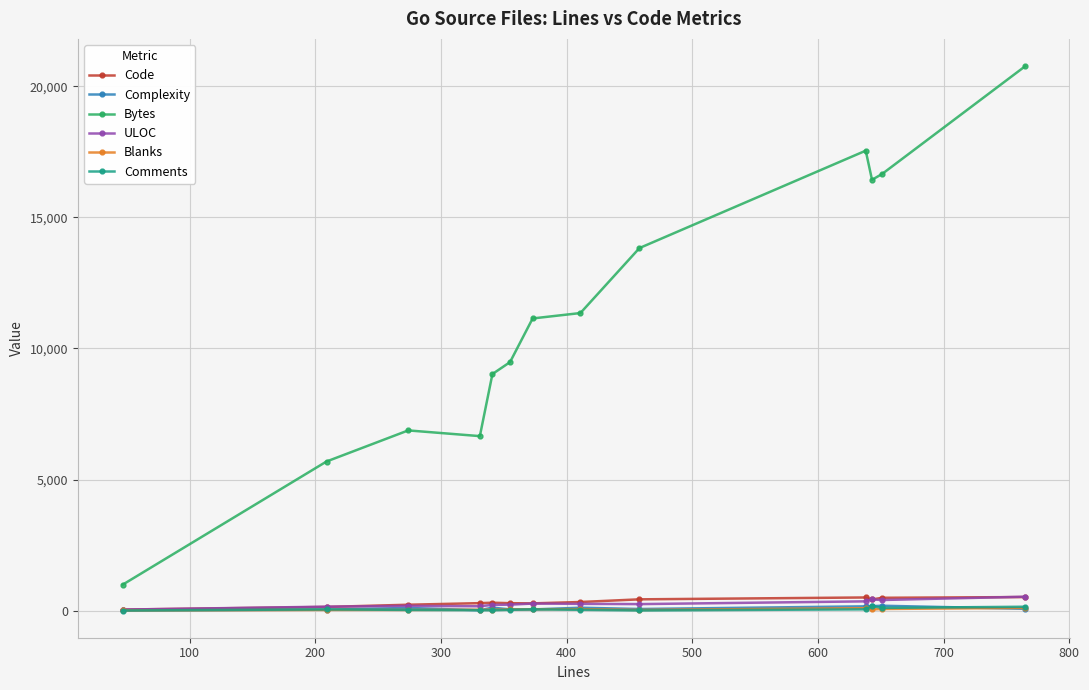

At how many categories does at least one series exceed 12873?

5